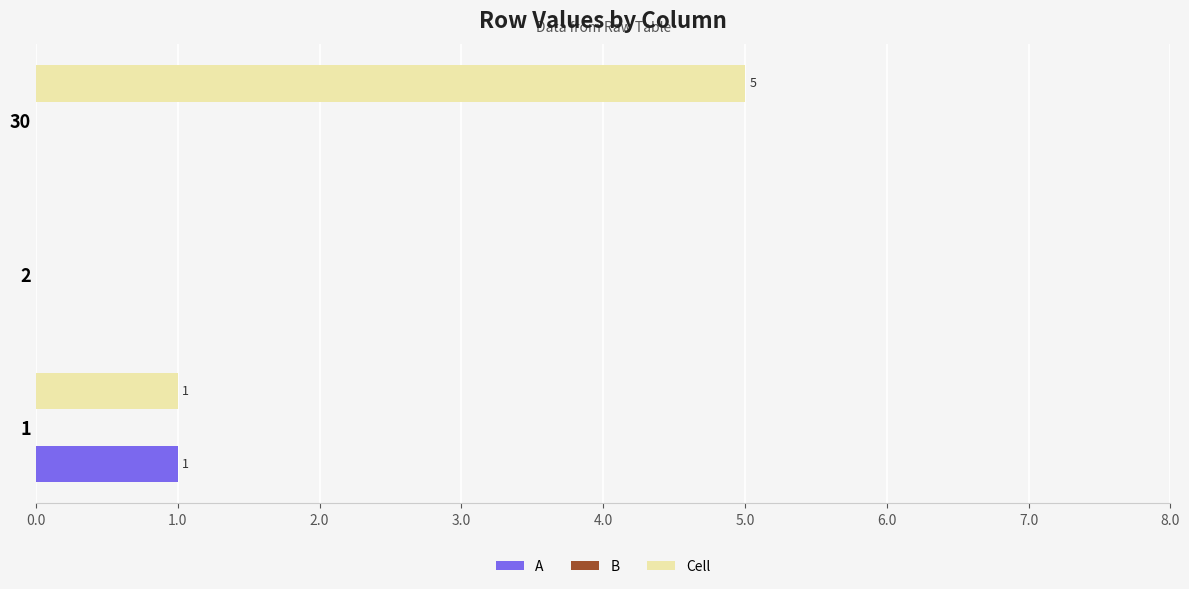

How many positive values does the A series have?

1